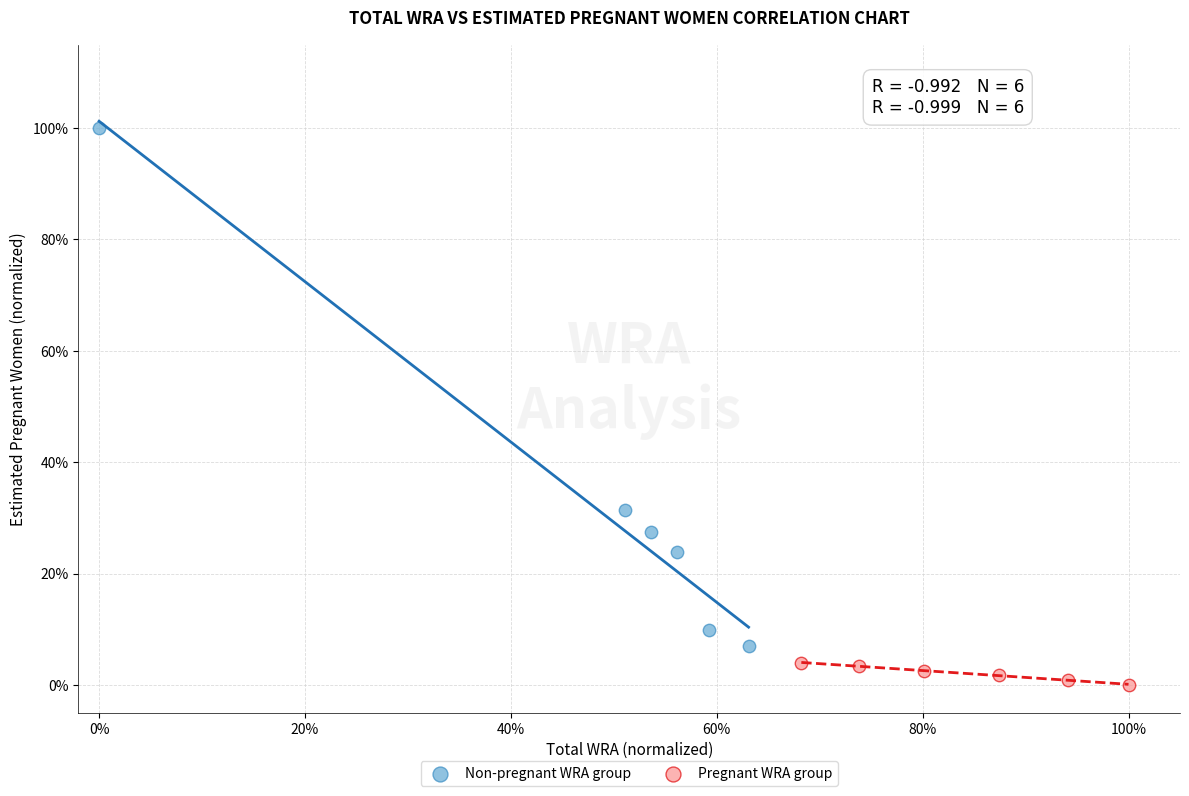

What are all the series names shown in the legend?

Non-pregnant WRA group, Pregnant WRA group